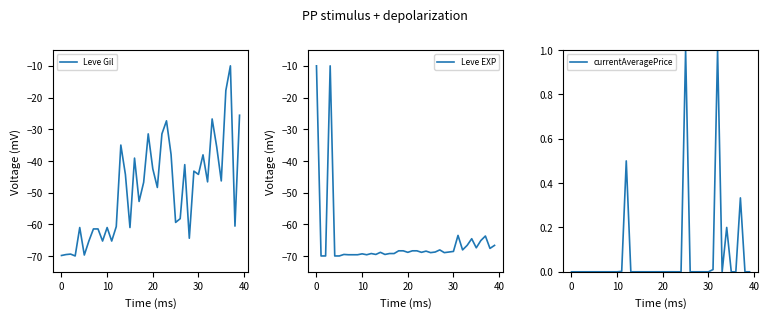

True or false: Leve EXP and currentAveragePrice intersect in this chart.

False